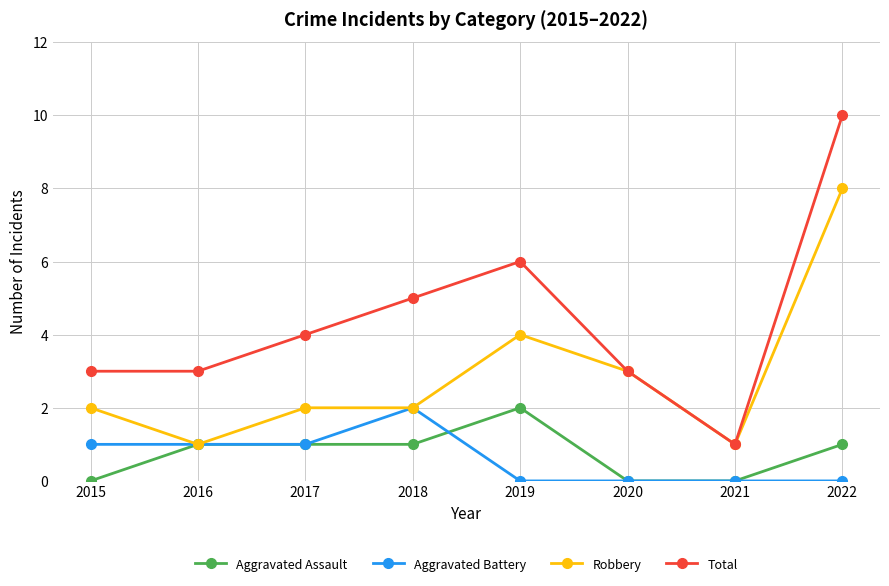

At which label is Total closest to 5?

2018